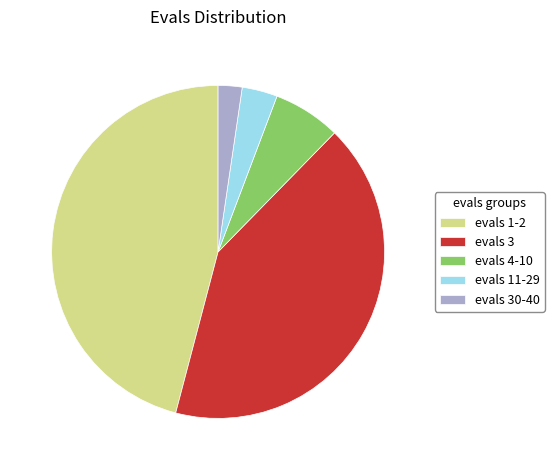

Combined, do evals 4-10 and evals 1-2 account for over 50%?

Yes